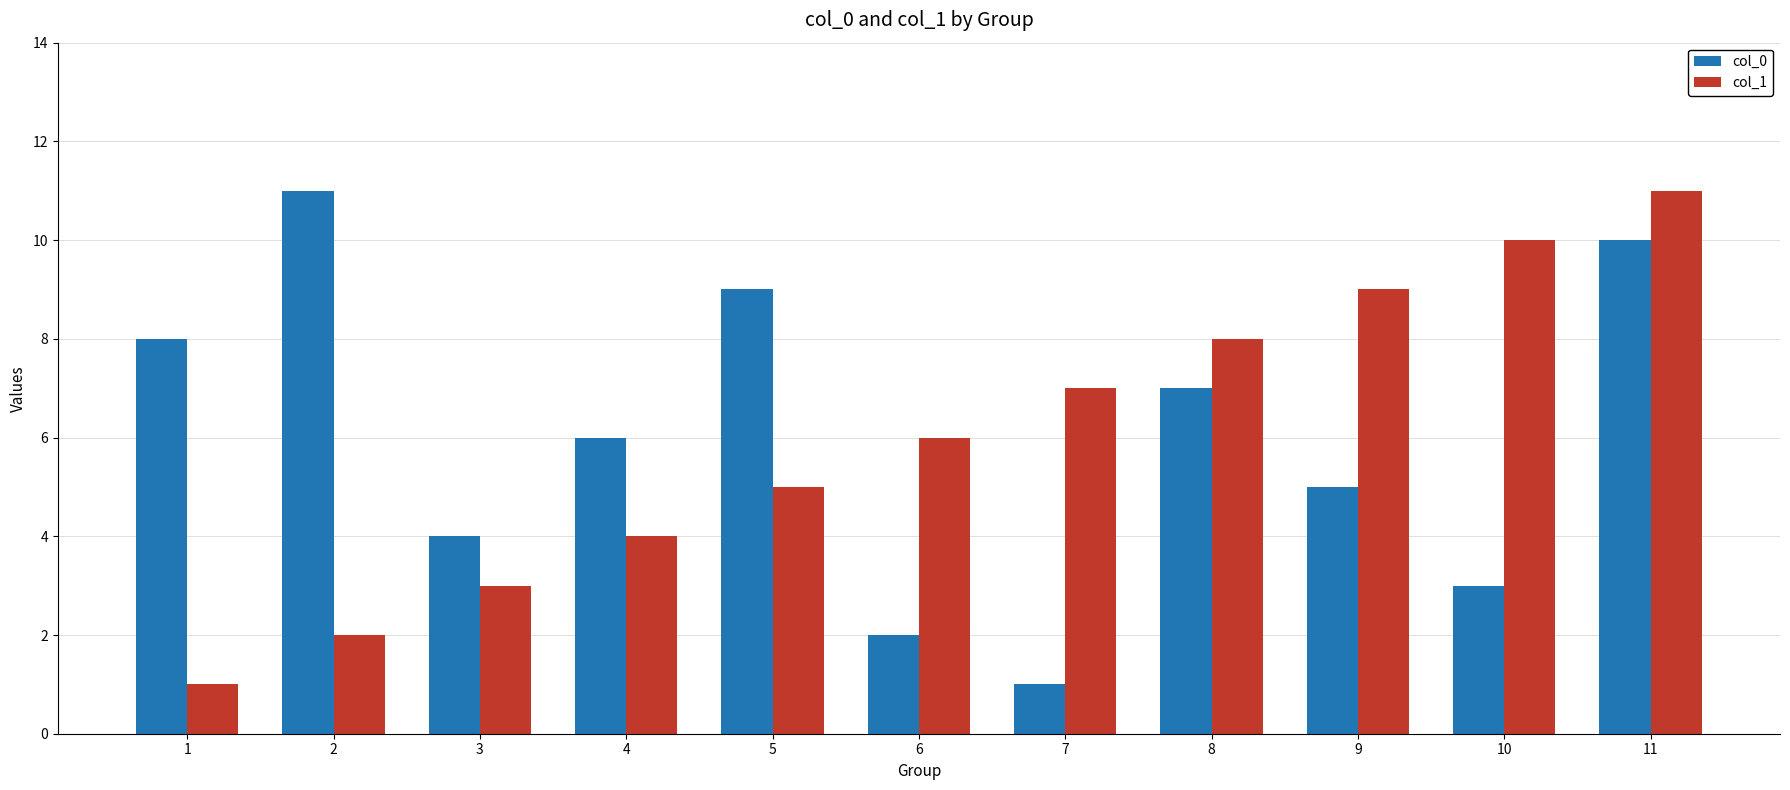

List the labels in order of col_0 value, largest first.

2, 11, 5, 1, 8, 4, 9, 3, 10, 6, 7